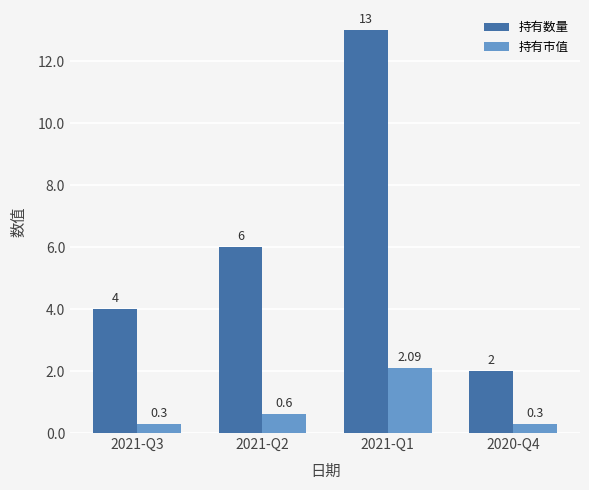

At which label does 持有数量 reach its peak?

2021-Q1